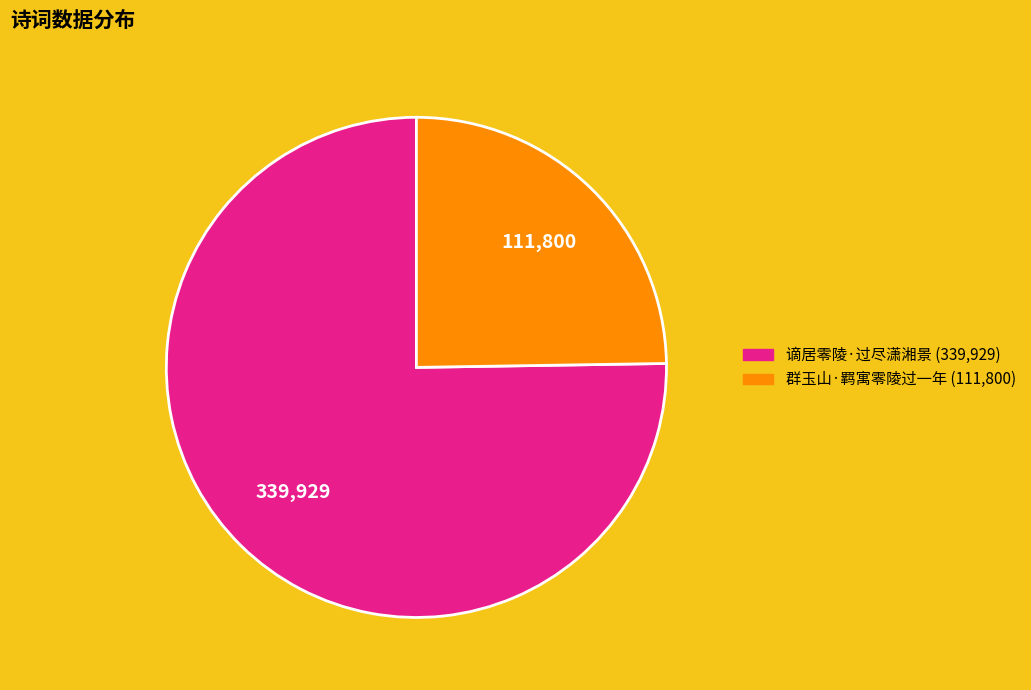

Is there any slice that represents more than half of the pie?

Yes